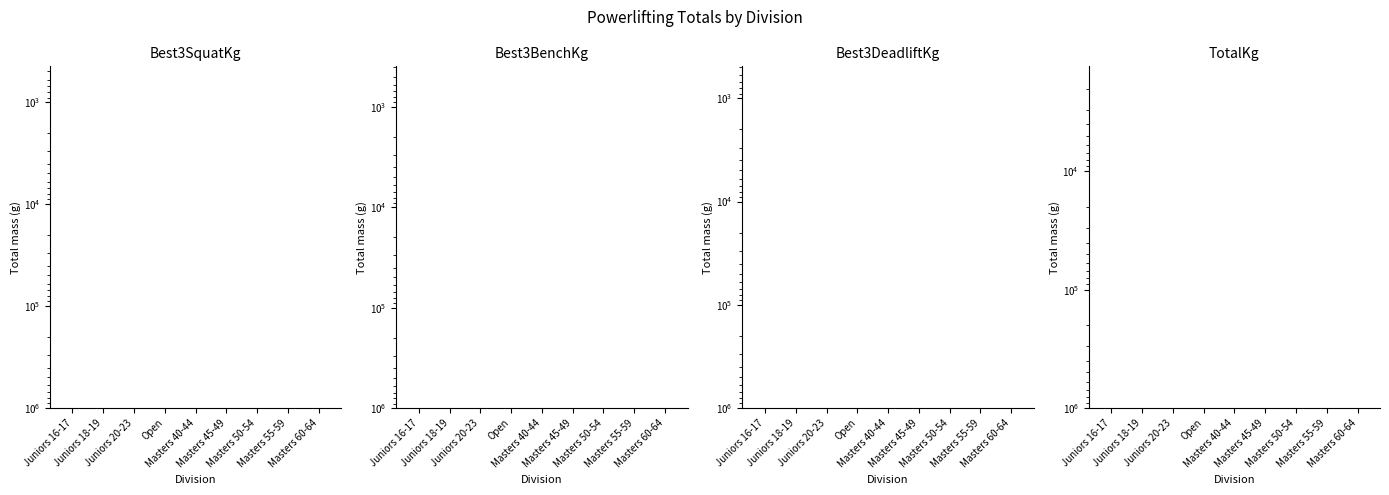

At which label is TotalKg closest to 446?

Juniors 16-17